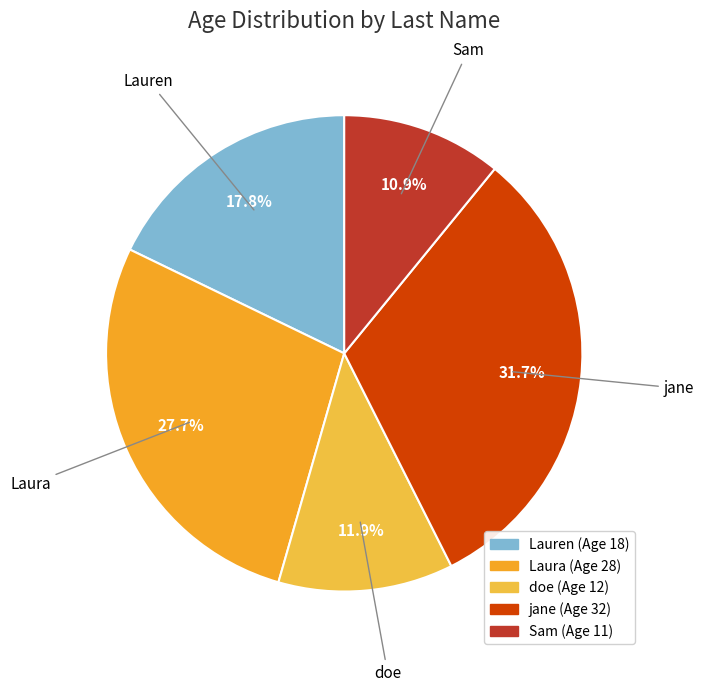

How many slices are in this pie chart?

5